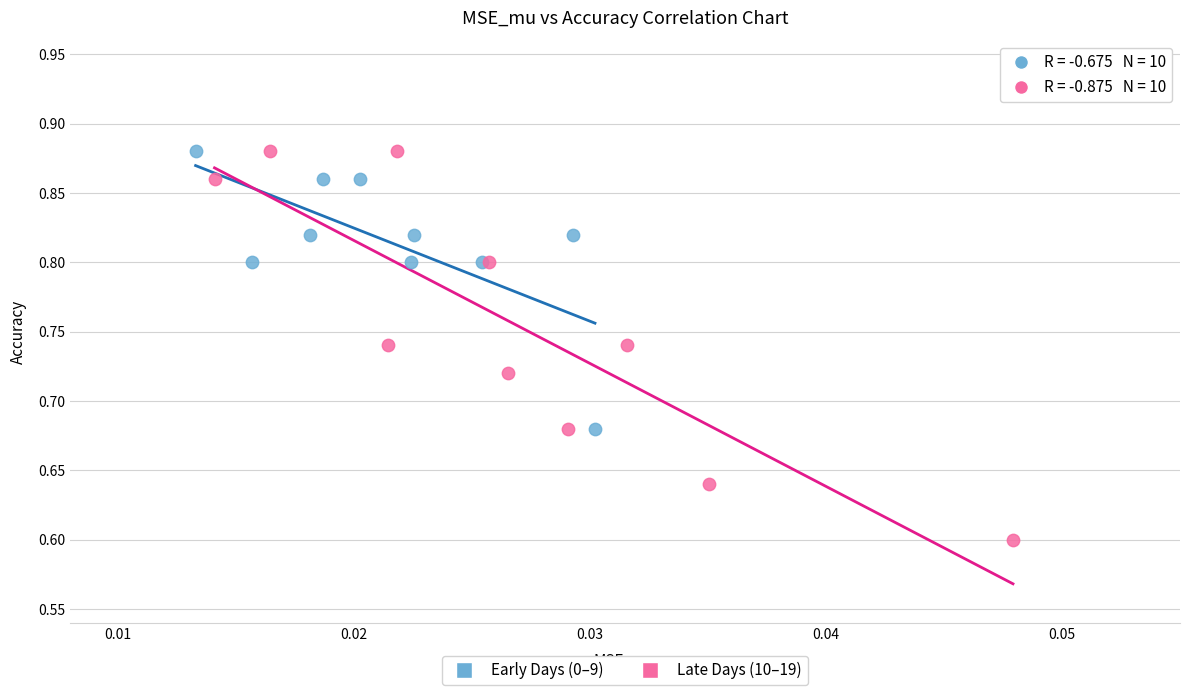

Which series reaches the minimum Y coordinate?

Late Days (10–19)